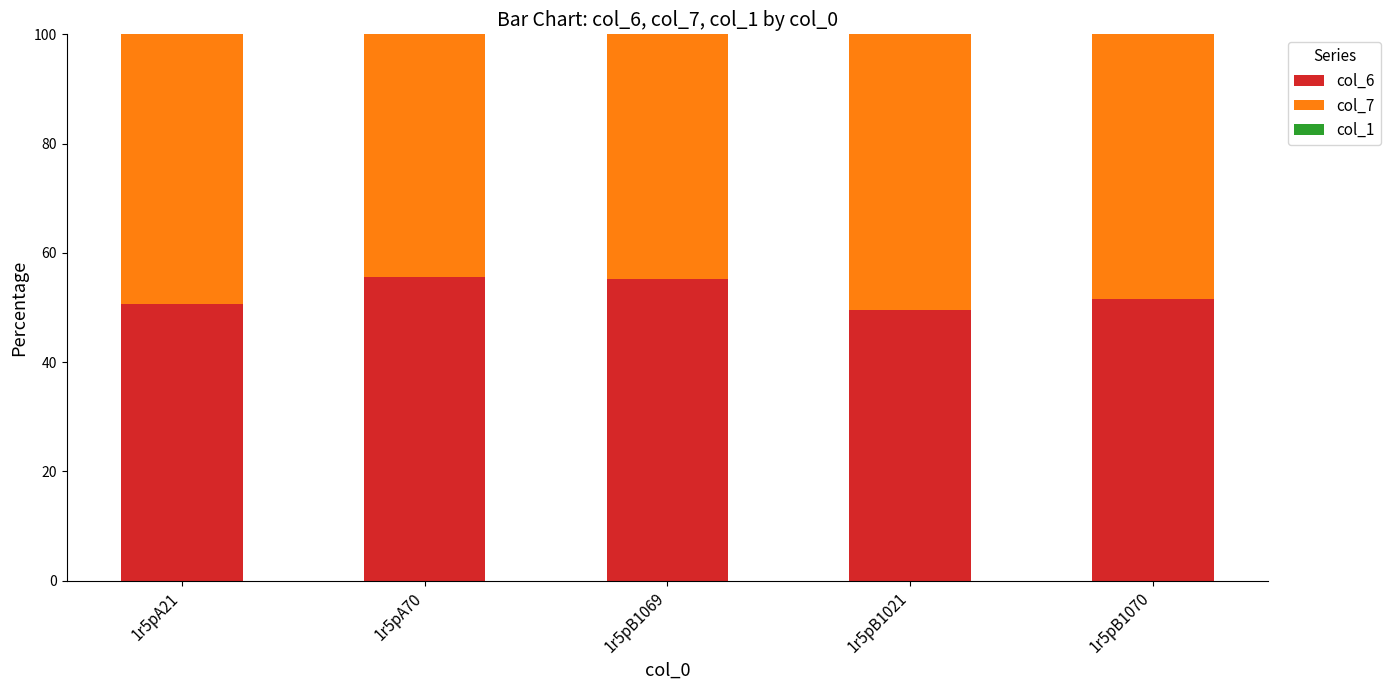

What is the total value across all series at 1r5pB1021?

100.0